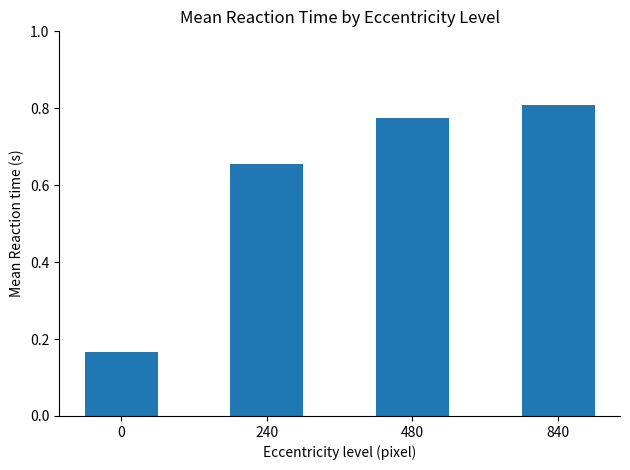

The value at 480 is 0.5. True or false?

False